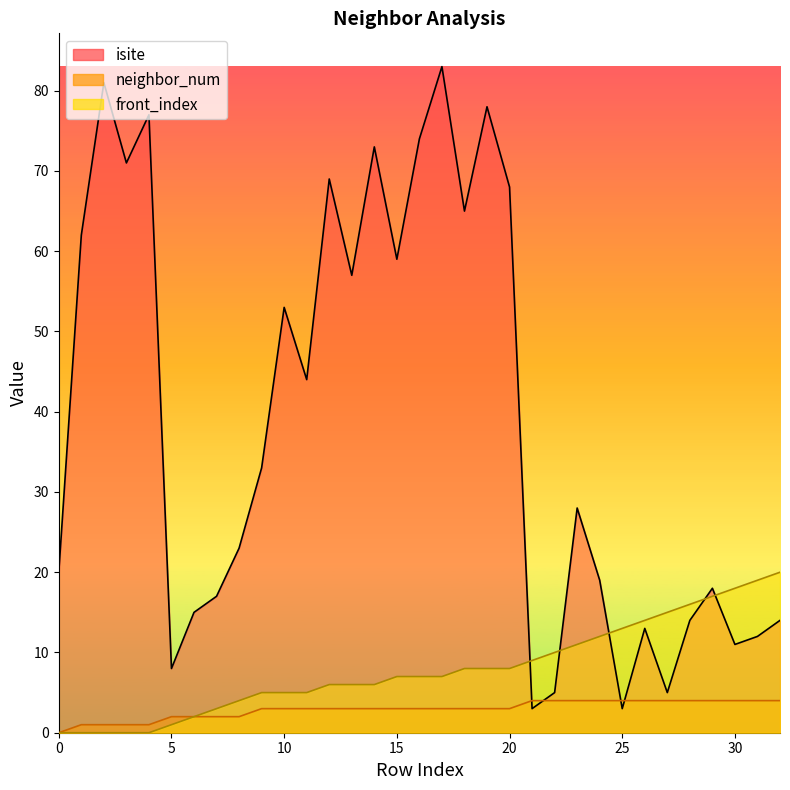

Between 10 and 20, which is larger?

20